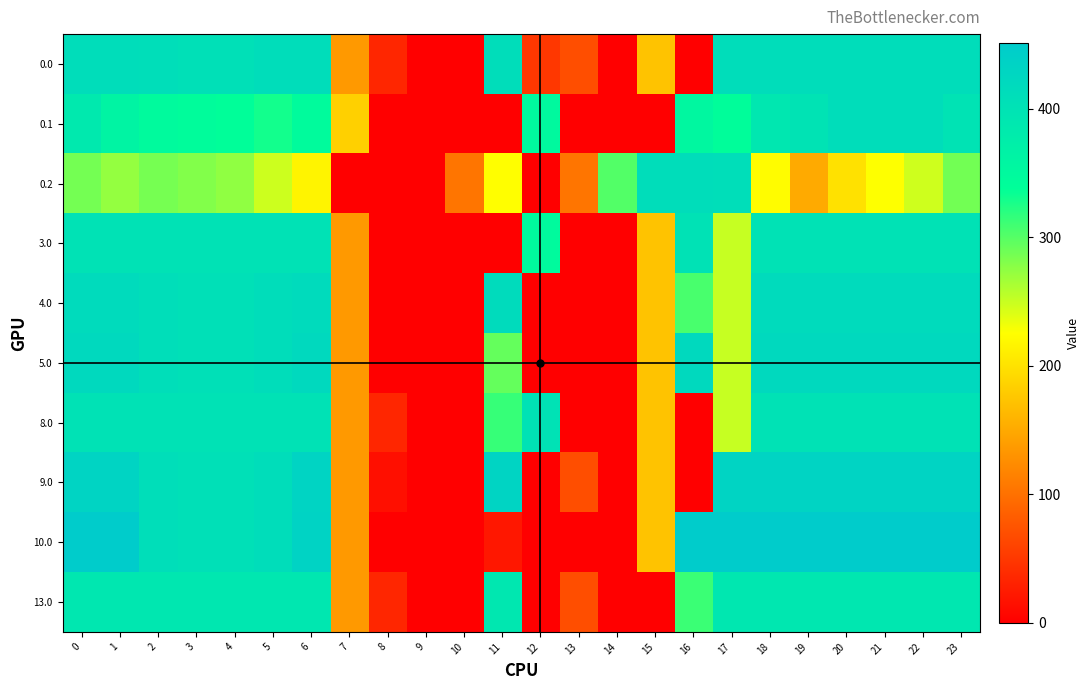

List the series in order of their peak value, lowest first.

13.0, 3.0, 8.0, 0.0, 0.1, 0.2, 4.0, 5.0, 9.0, 10.0